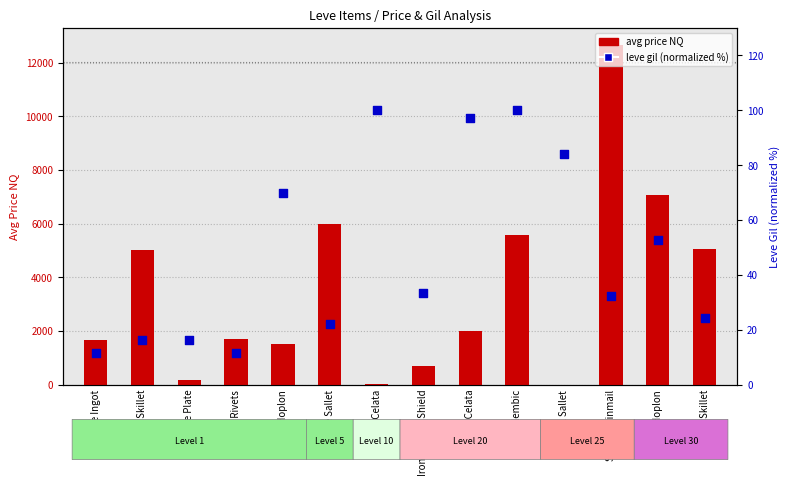

Which series has the widest spread of Y values?

avg price NQ